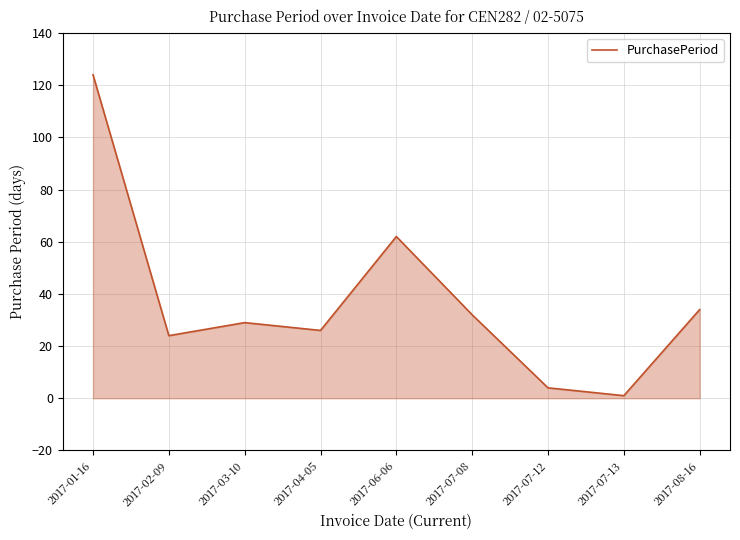

What is the average value?

37